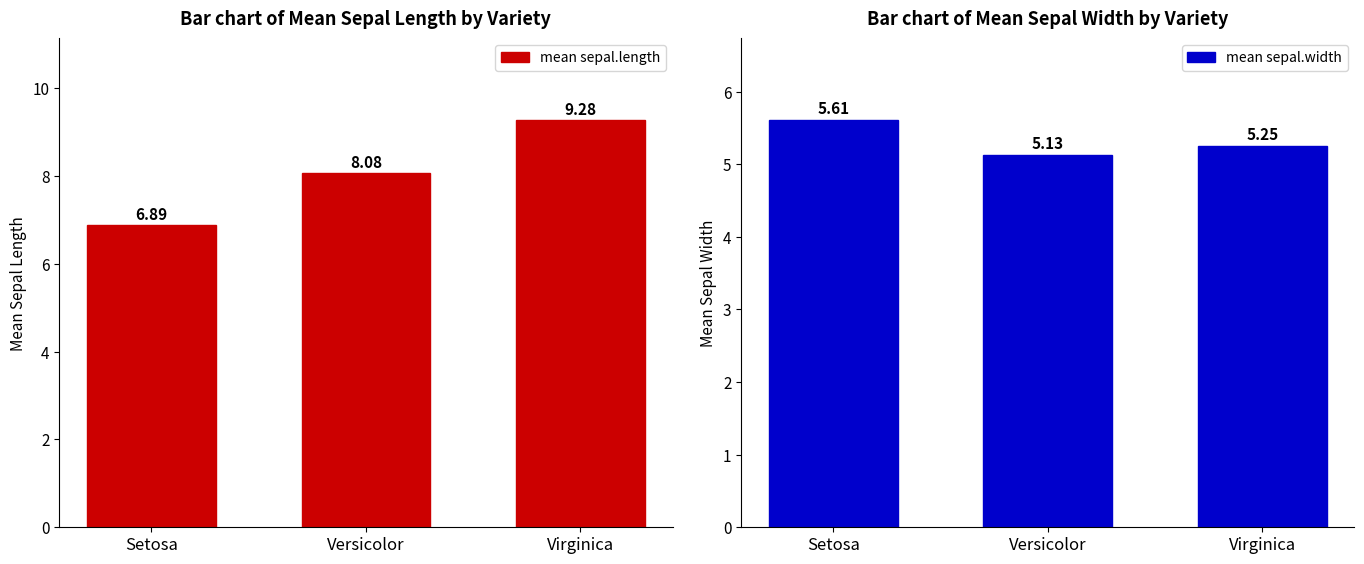

What is the smallest value displayed?

5.1